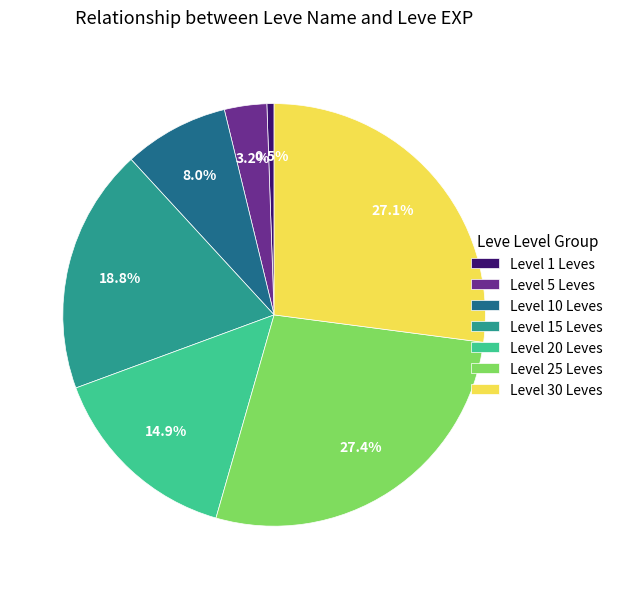

To the nearest percent, what is the difference between the largest and smallest slice percentages?

27%